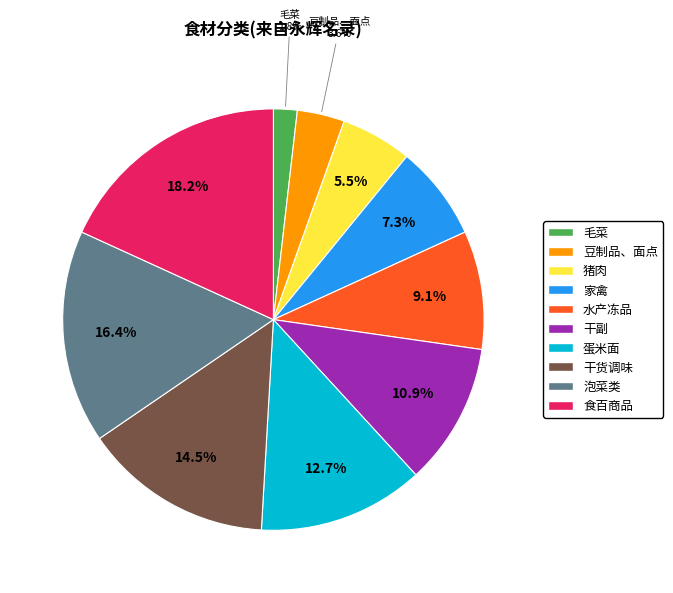

Do 蛋米面 and 毛菜 together represent more than half of the pie?

No